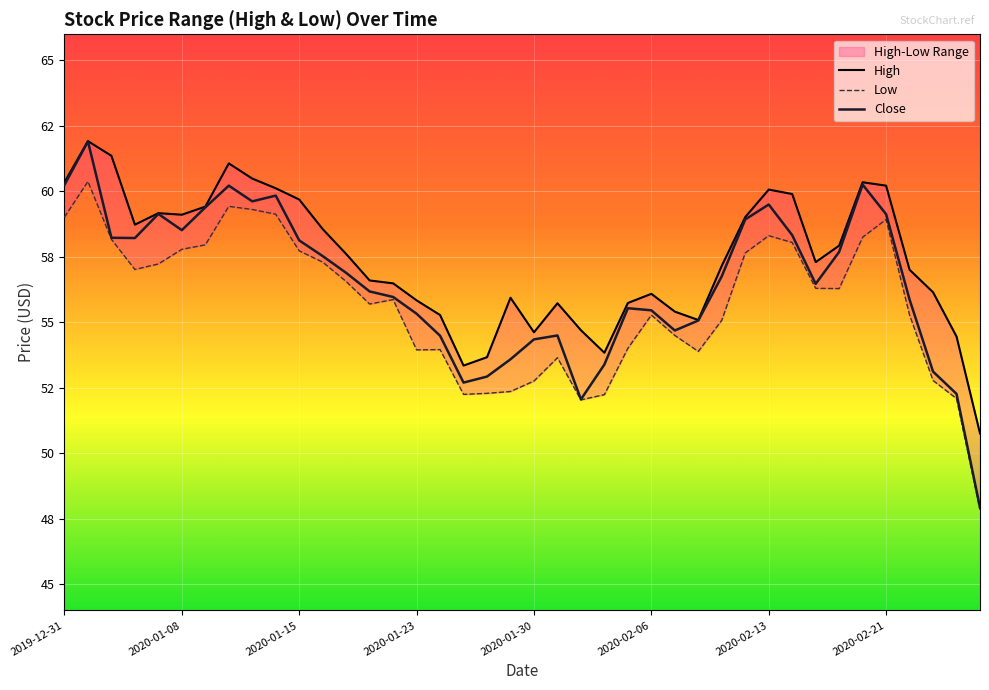

What is the total value across all series at 2020-02-06?

166.8